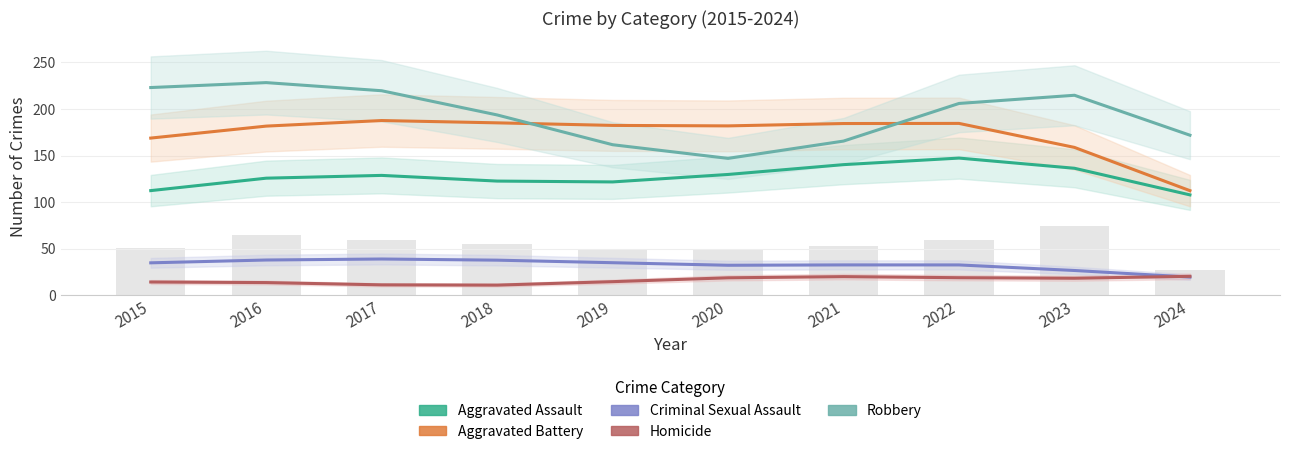

What is the minimum value shown in the chart?

10.8